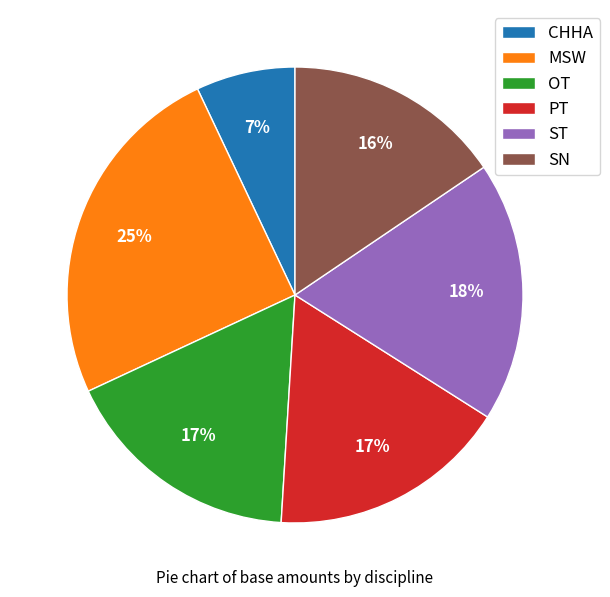

Is PT the majority of the pie?

No